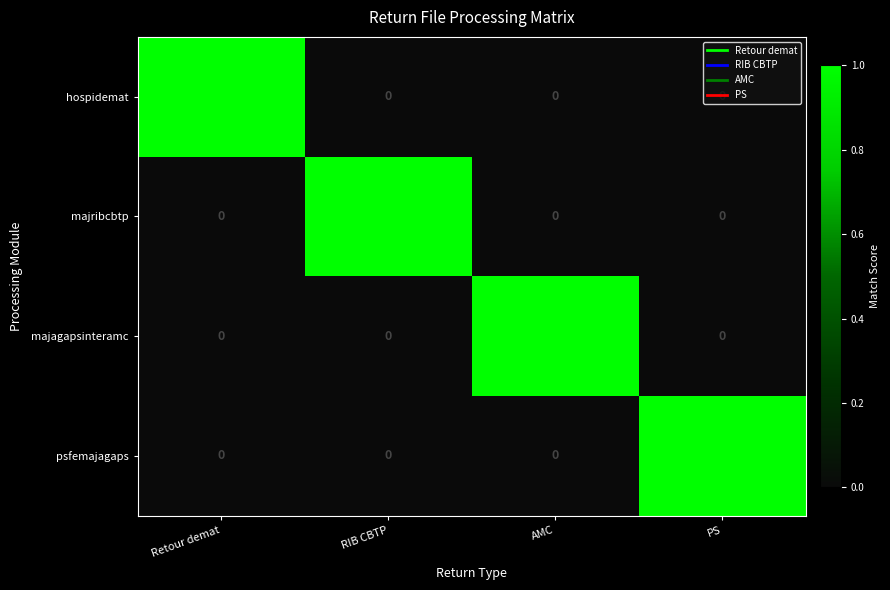

The value of majribcbtp at AMC is 1. True or false?

False